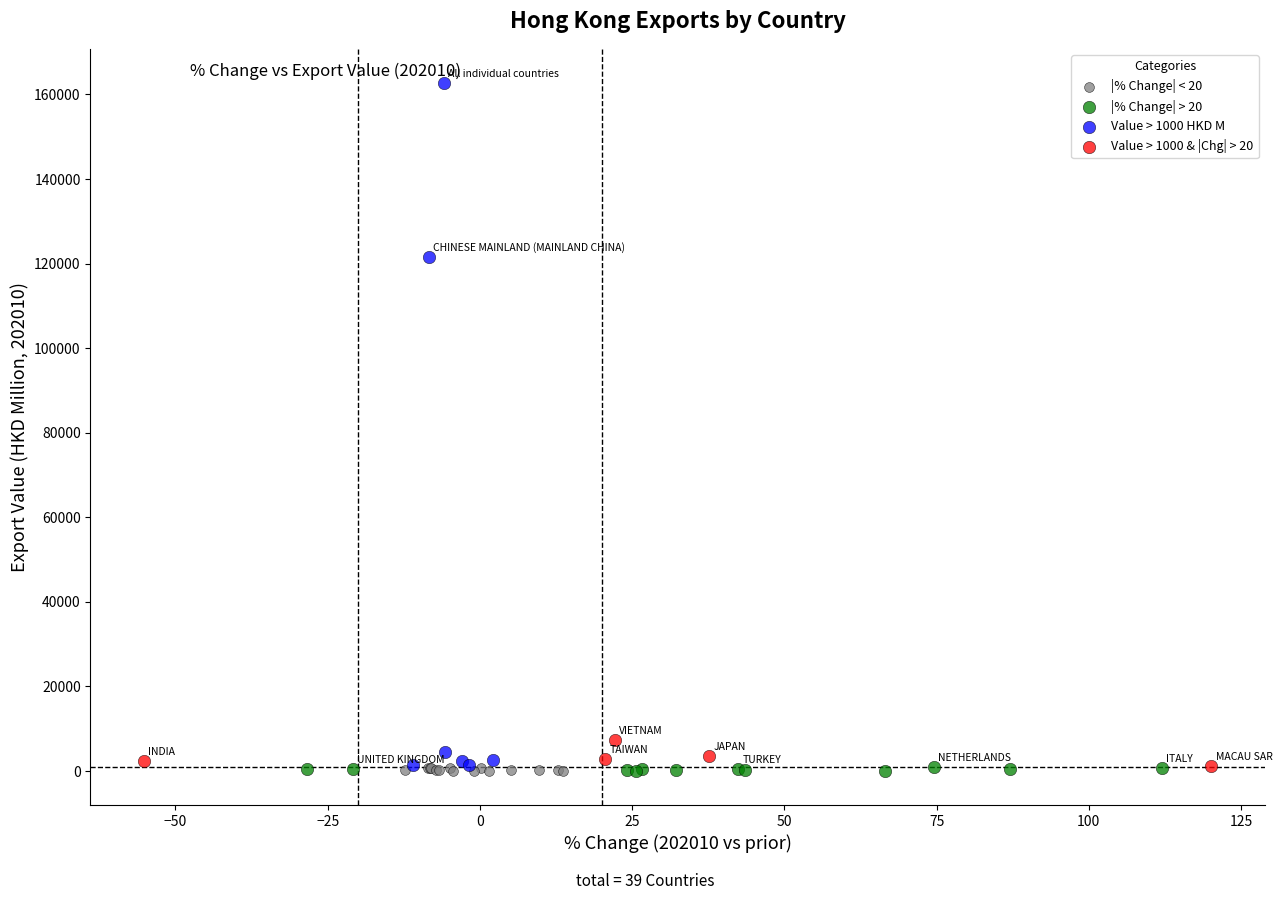

Which series contains the highest Y value?

Value > 1000 HKD M